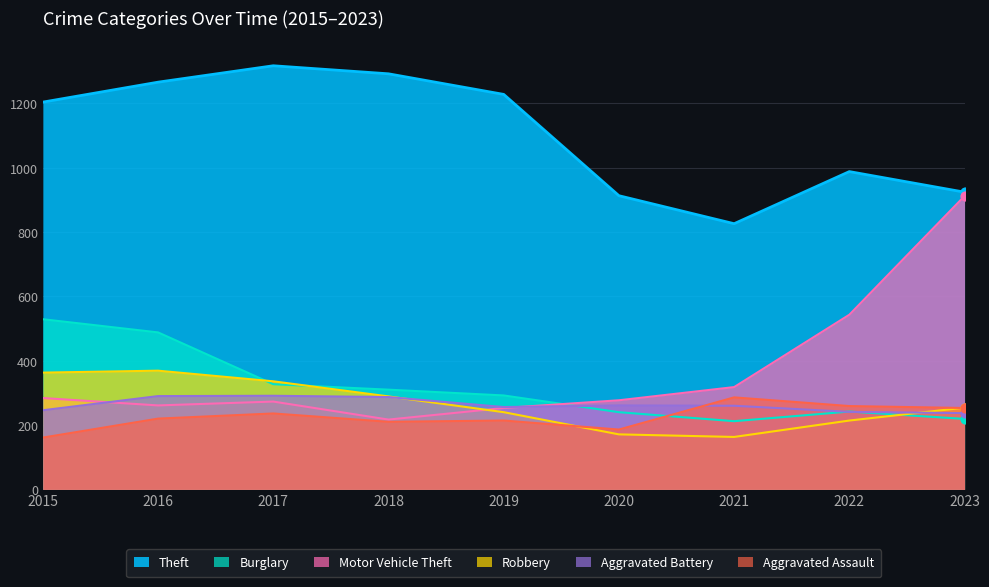

At how many categories does at least one series exceed 569?

9